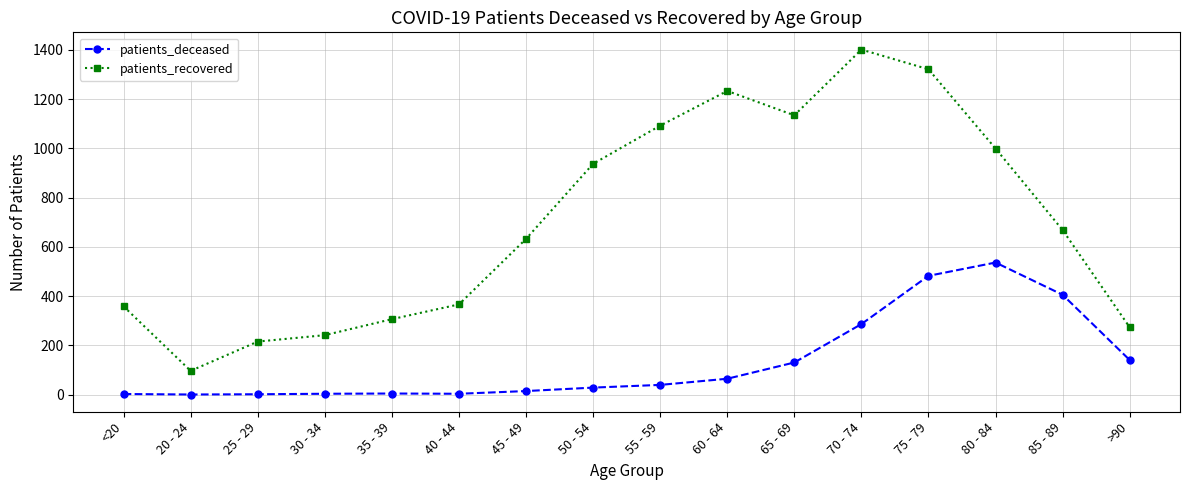

What is the maximum value shown in the chart?

1401